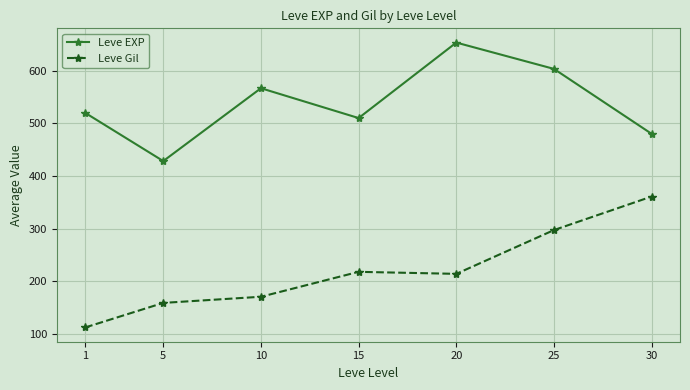

What is the highest value of the Leve EXP series?

653.3